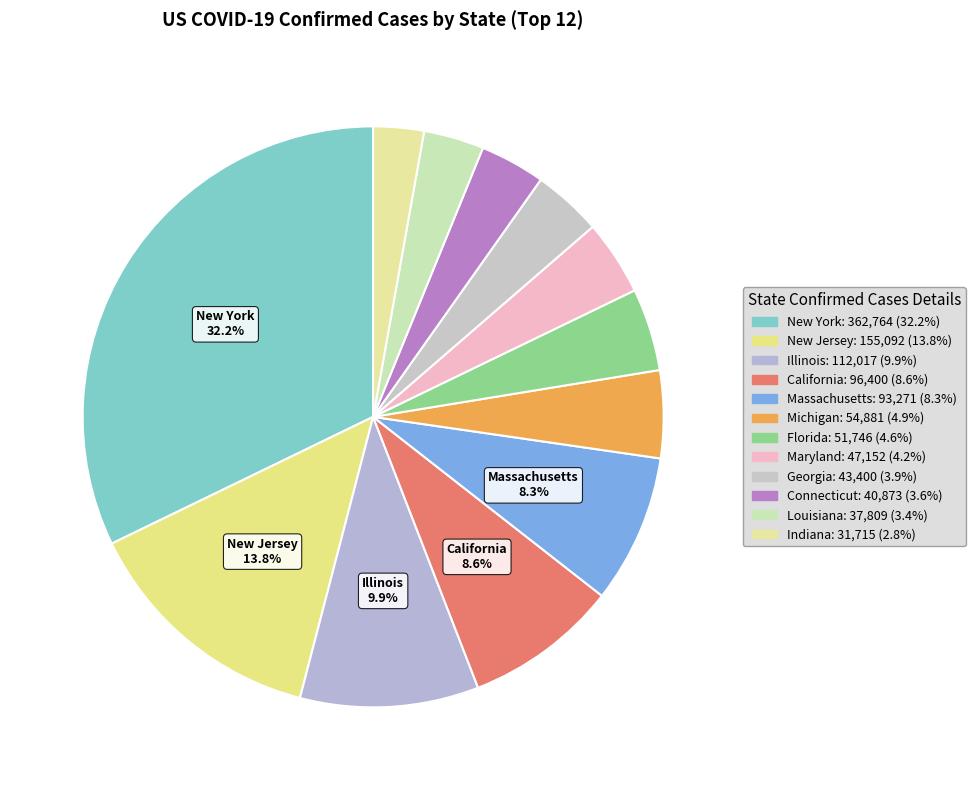

How many segments does this pie chart have?

12